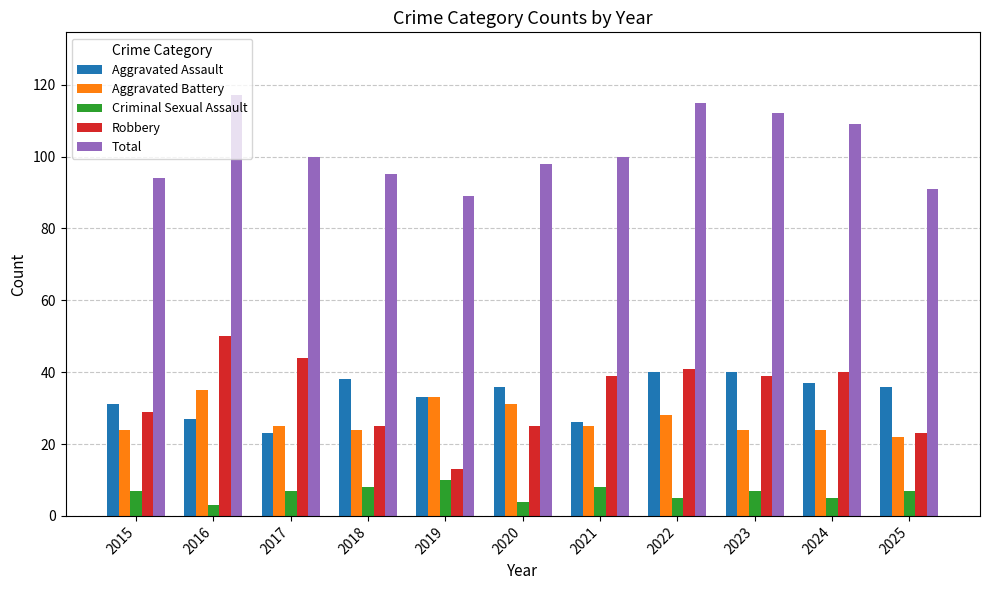

Reading right to left, extract all data points from this chart.

Aggravated Assault: 36	37	40	40	26	36	33	38	23	27	31
Aggravated Battery: 22	24	24	28	25	31	33	24	25	35	24
Criminal Sexual Assault: 7	5	7	5	8	4	10	8	7	3	7
Robbery: 23	40	39	41	39	25	13	25	44	50	29
Total: 91	109	112	115	100	98	89	95	100	117	94